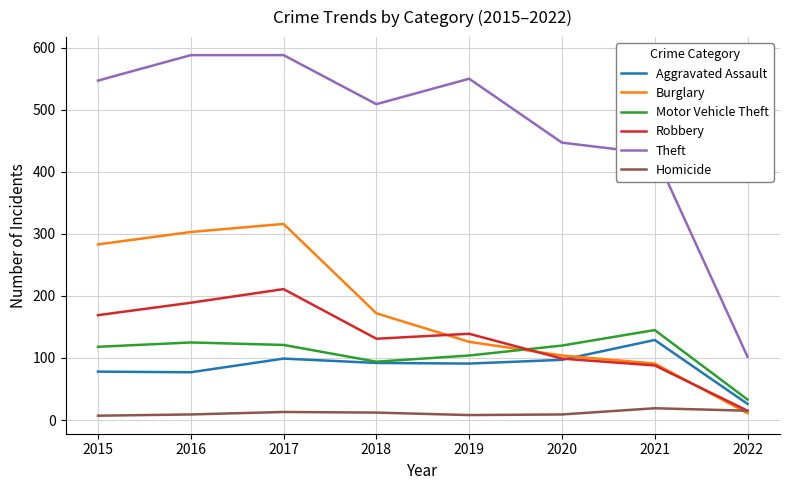

True or false: Aggravated Assault and Theft intersect in this chart.

False